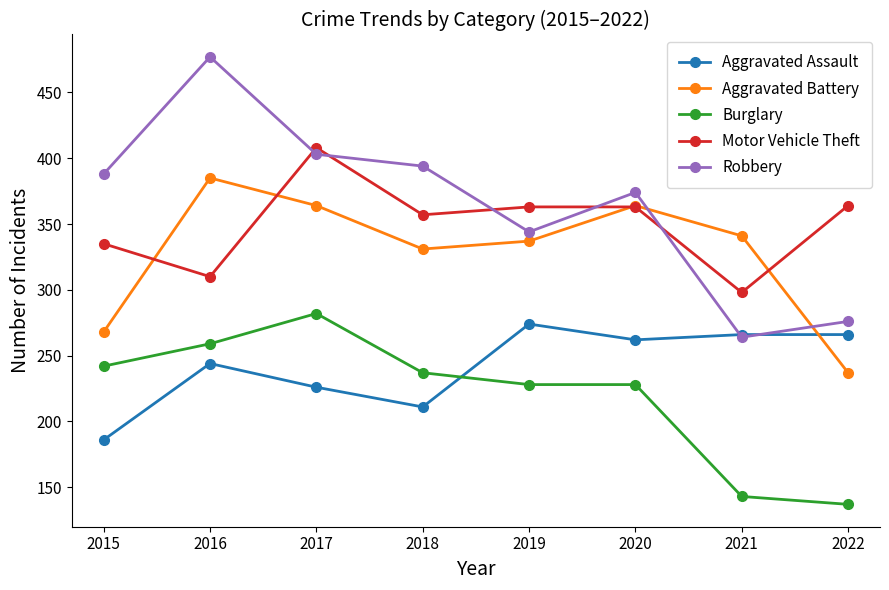

Which category has the highest value across all series?

2016